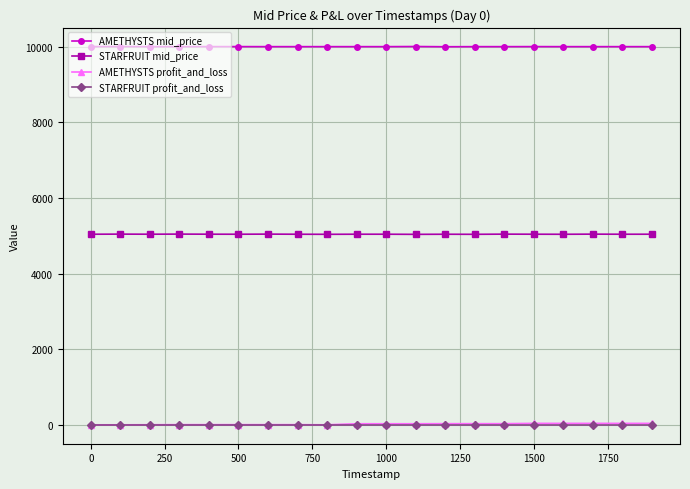

What are all the series names shown in the legend?

AMETHYSTS mid_price, STARFRUIT mid_price, AMETHYSTS profit_and_loss, STARFRUIT profit_and_loss